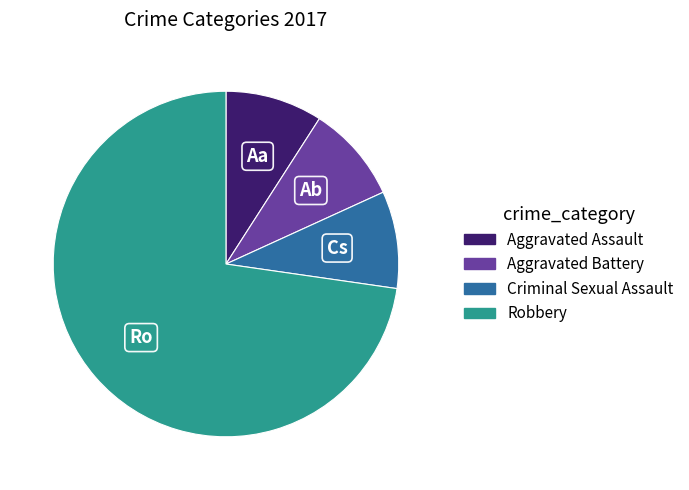

What is the majority slice?

Robbery